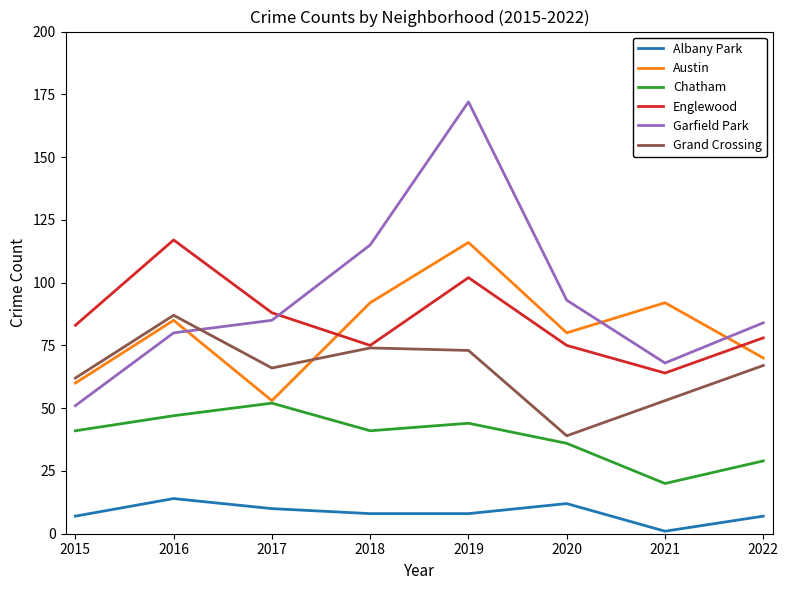

What are all the series names shown in the legend?

Albany Park, Austin, Chatham, Englewood, Garfield Park, Grand Crossing